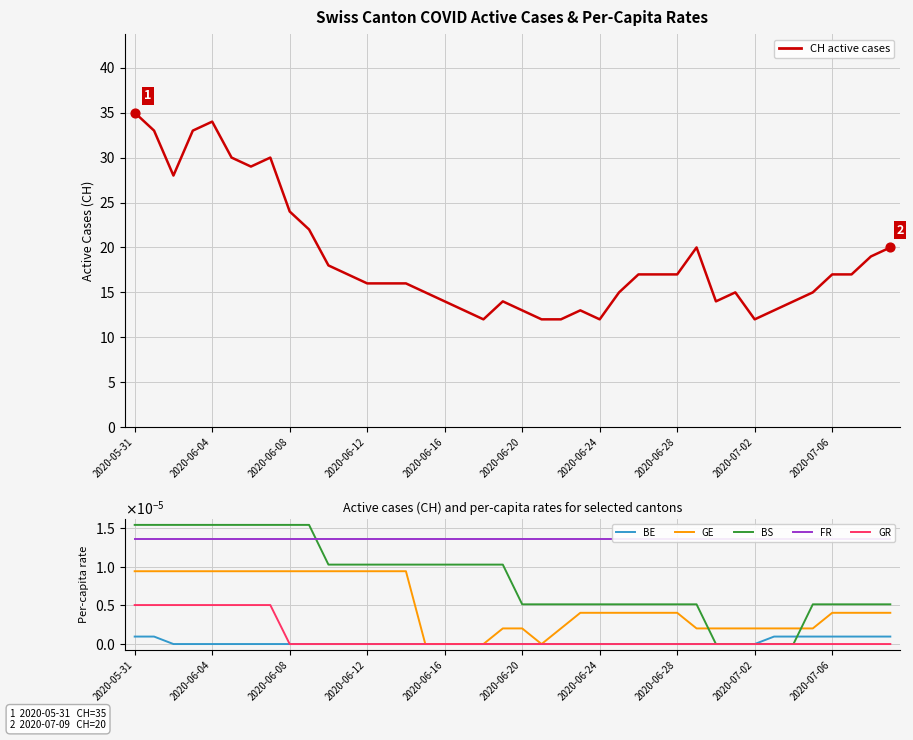

What is the total value across all series at 37?

17.0